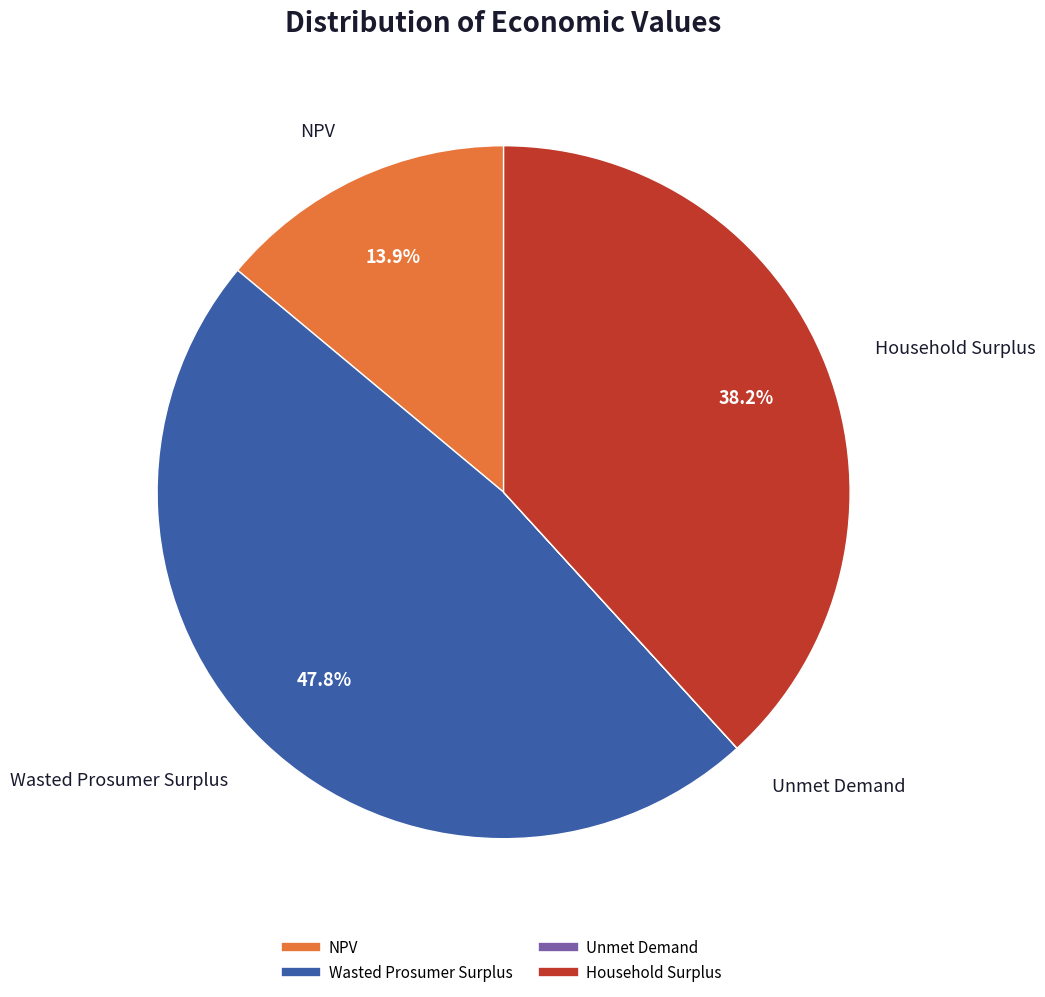

Which category has the biggest portion of the pie?

Wasted Prosumer Surplus